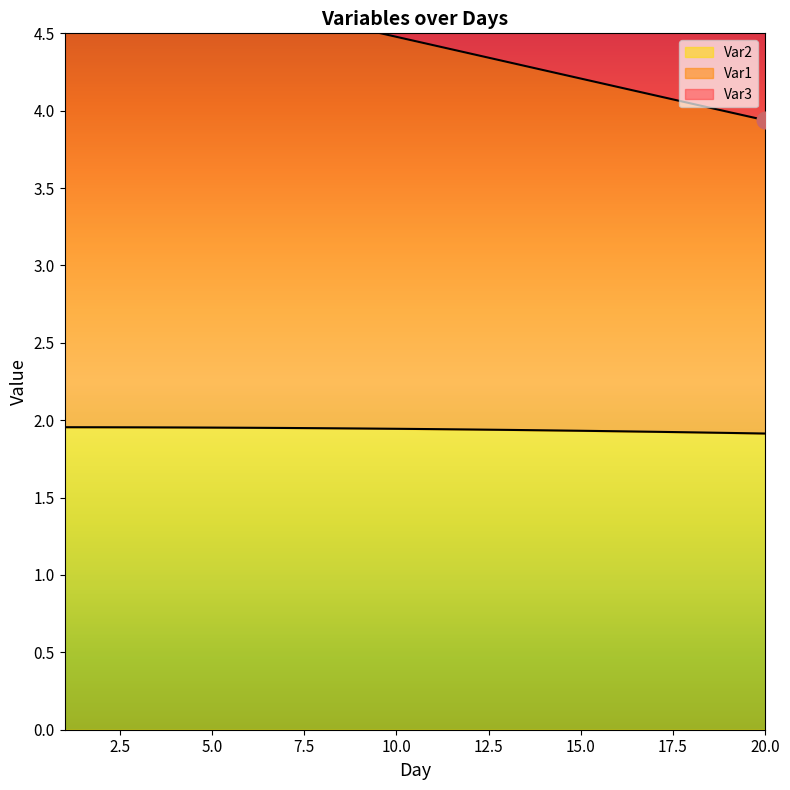

True or false: Var1 has more than 1 points higher than both neighbors.

False